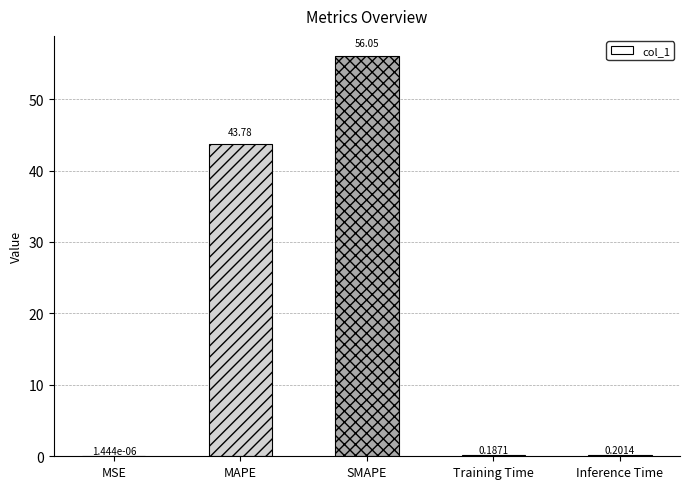

Which has a higher value, MSE or Inference Time?

Inference Time